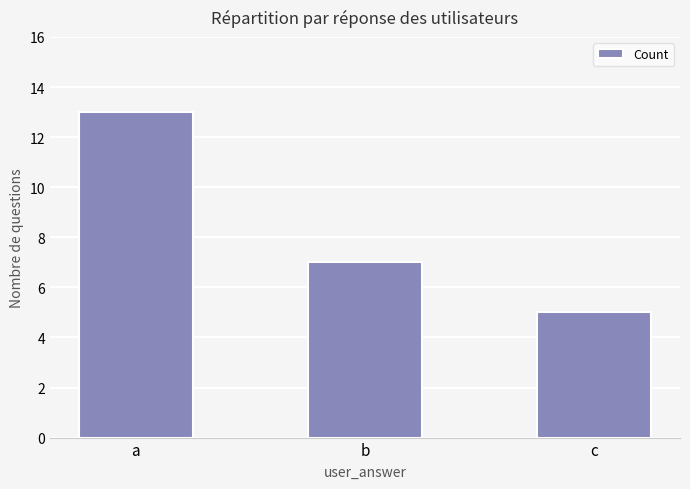

Which category has the highest value across all series?

a